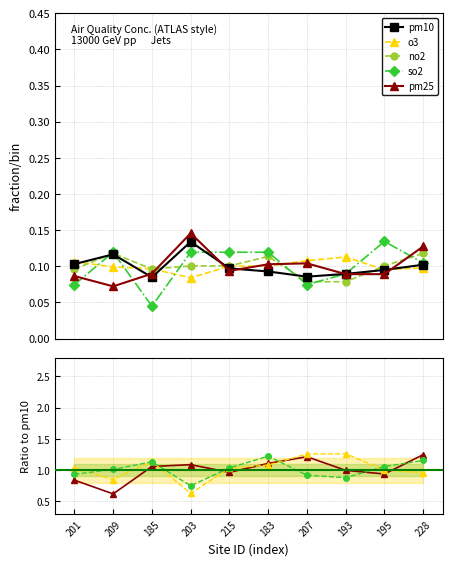

How many intersections are there between no2 and so2?

6